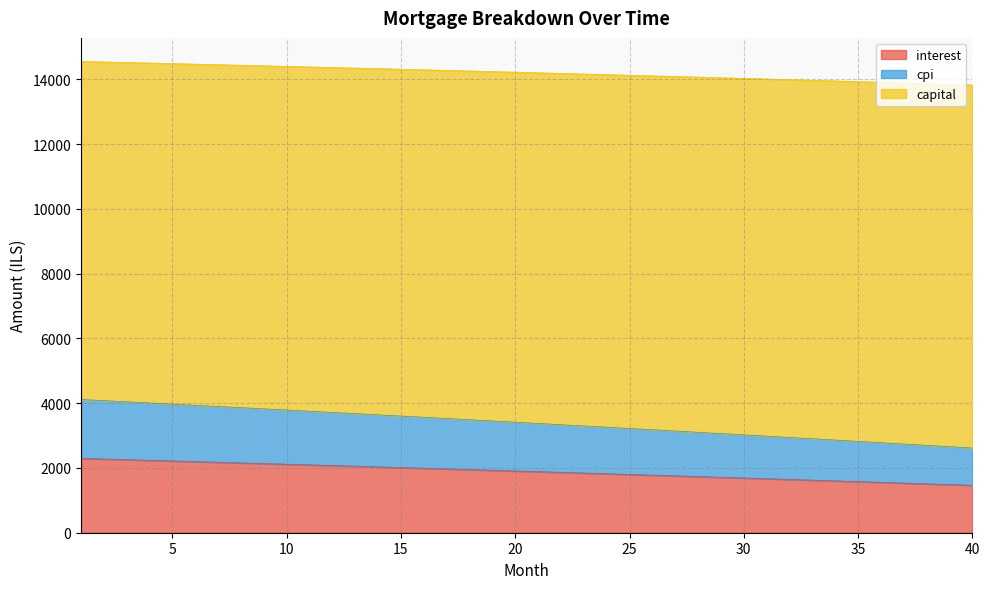

What is the difference between the maximum and minimum values in the interest series?

831.8